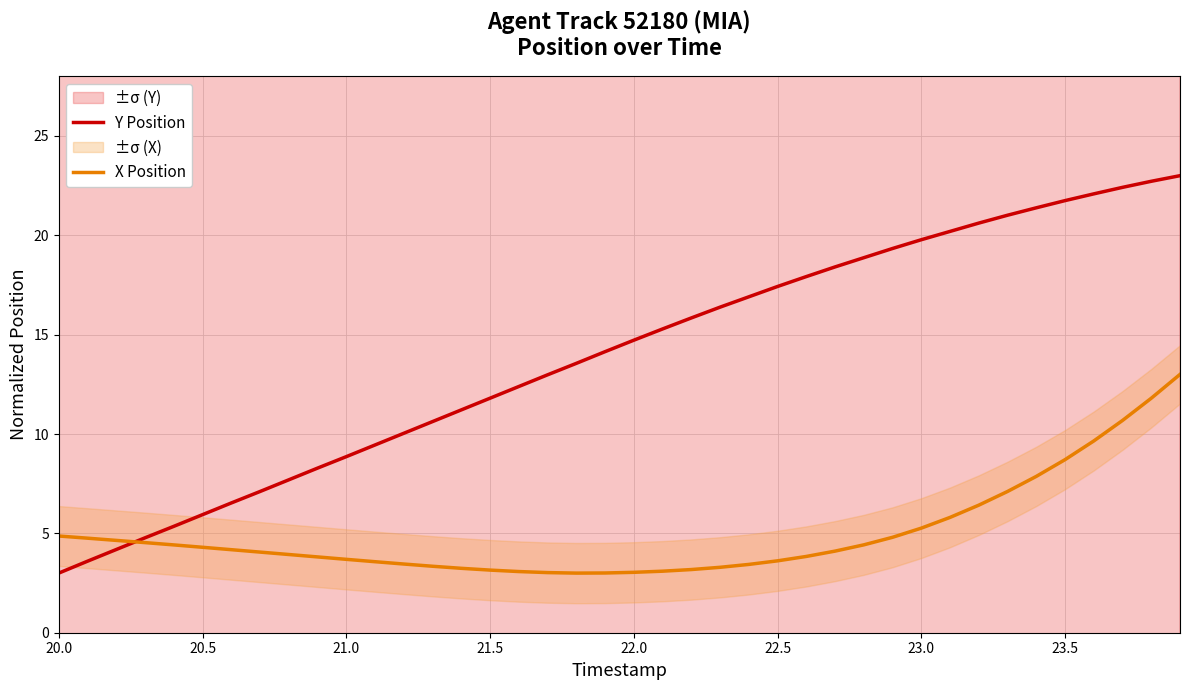

What is the lowest value of the Y Position series?

3.0